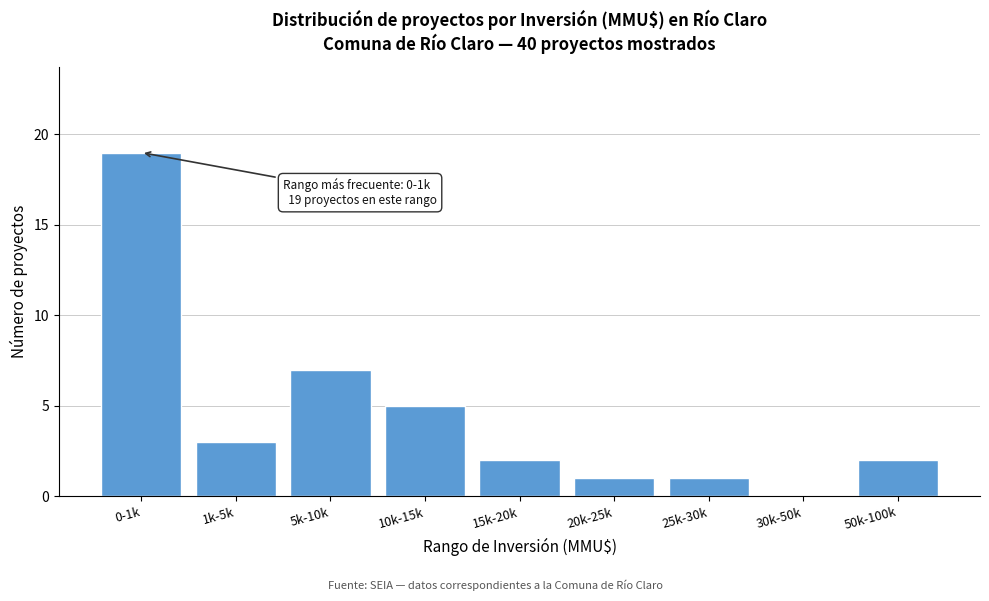

Reading left to right, list all the values displayed in this chart.

0-1k=19	1k-5k=3	5k-10k=7	10k-15k=5	15k-20k=2	20k-25k=1	25k-30k=1	30k-50k=0	50k-100k=2